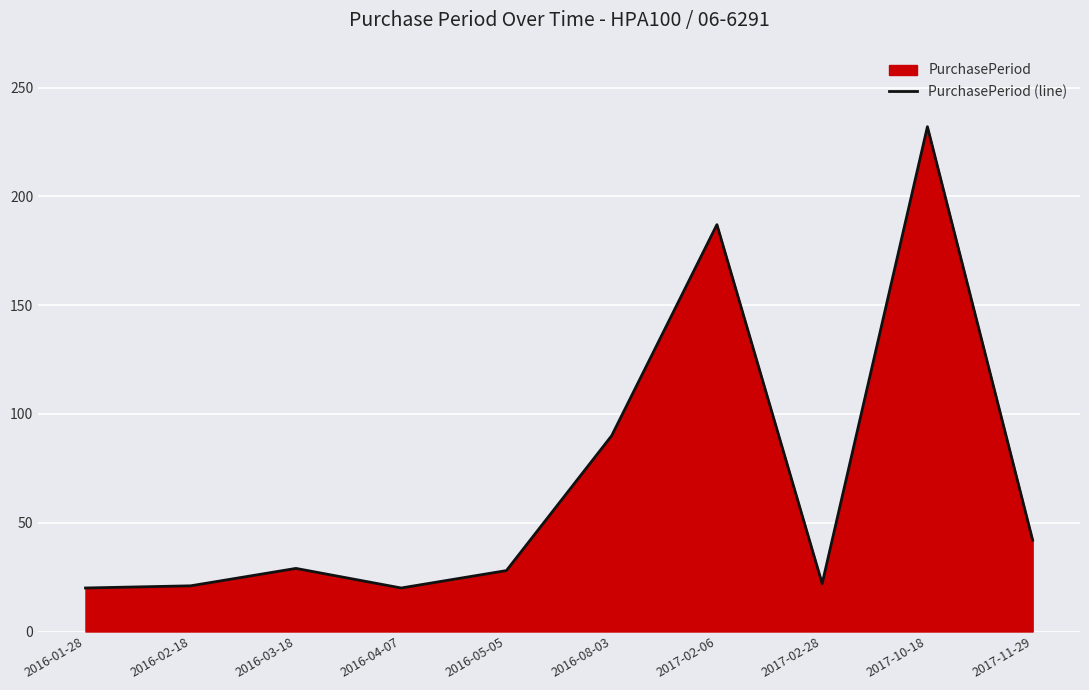

Which category has the lowest value across all series?

2016-01-28